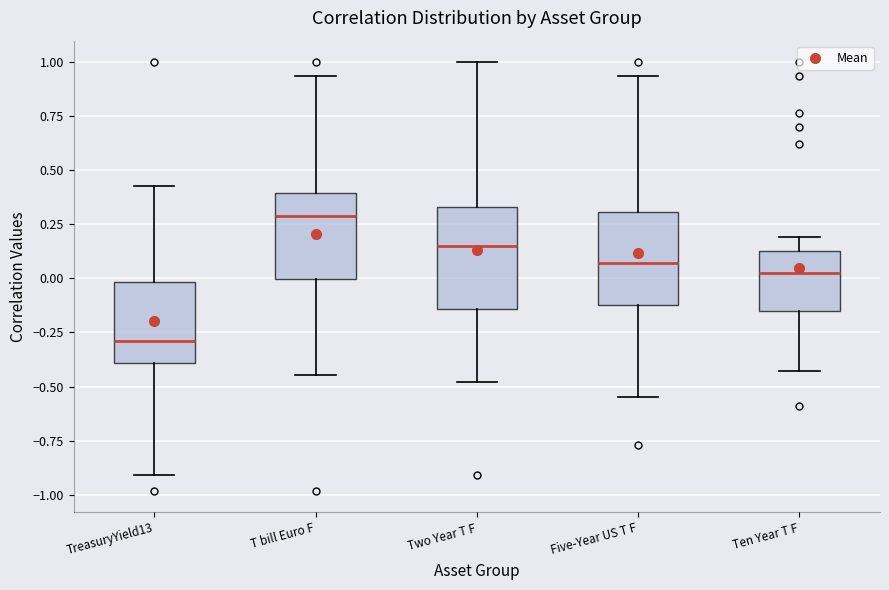

Reading left to right, transcribe this box plot: for each box, give where its median line is, the range the box spans, and where its two whiskers end, as read against the y-axis. The values are not printed on the chart, so give them approximately, as read against the axis.

TreasuryYield13: median -0.30, box -0.40 to 0.00, whiskers -0.90 to 0.45
T bill Euro F: median 0.30, box 0.00 to 0.40, whiskers -0.45 to 0.95
Two Year T F: median 0.15, box -0.15 to 0.35, whiskers -0.50 to 1.00
Five-Year US T F: median 0.05, box -0.10 to 0.30, whiskers -0.55 to 0.95
Ten Year T F: median 0.00, box -0.15 to 0.15, whiskers -0.45 to 0.20